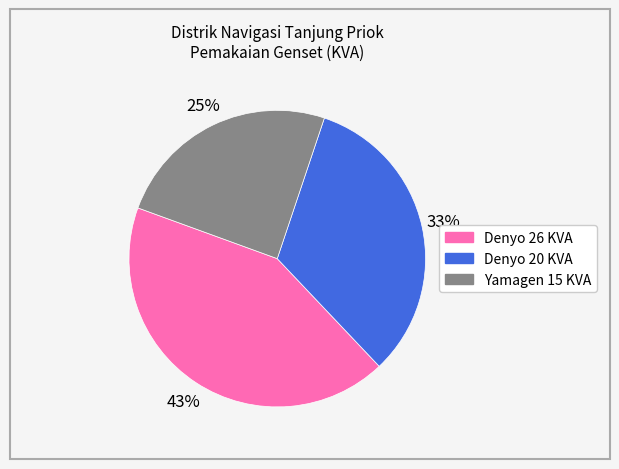

Does any single category account for the majority?

No